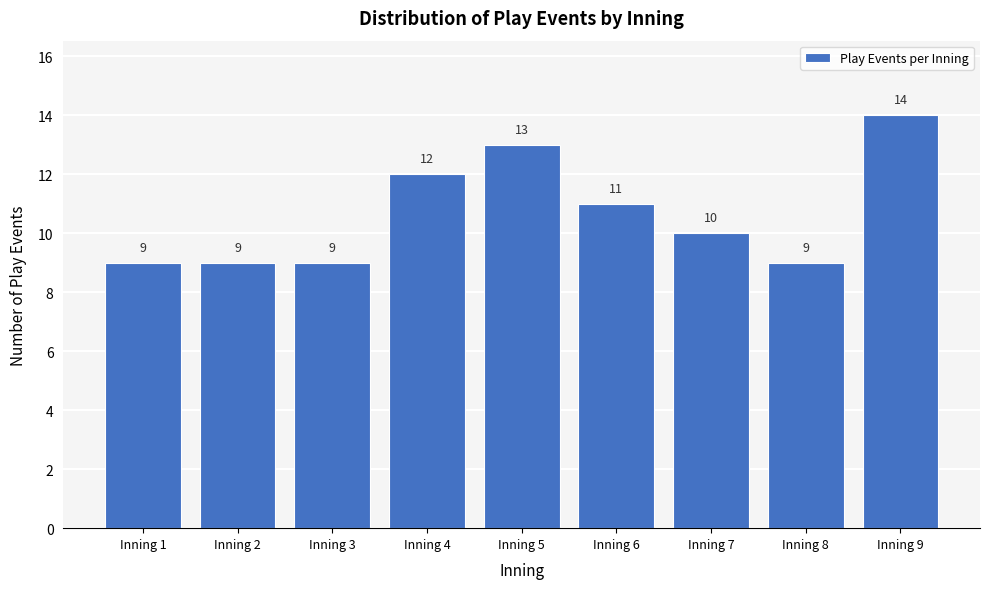

Reading left to right, list all the values displayed in this chart.

Inning 1=9	Inning 2=9	Inning 3=9	Inning 4=12	Inning 5=13	Inning 6=11	Inning 7=10	Inning 8=9	Inning 9=14